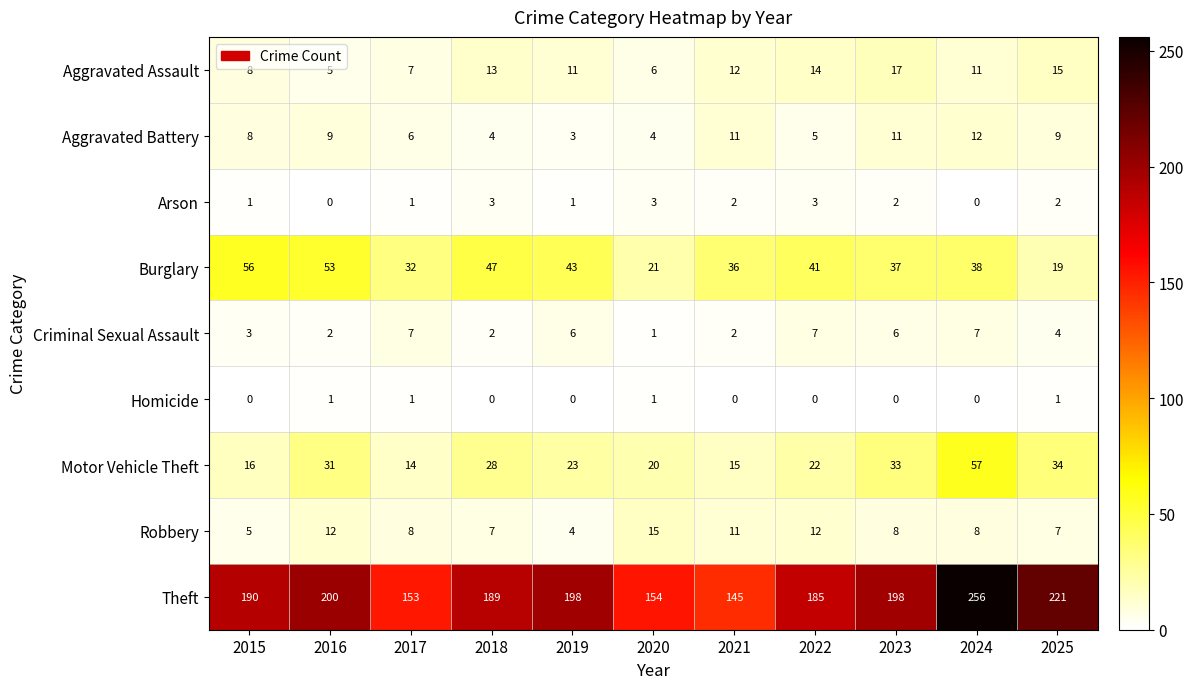

At which category is the sum across all series the highest?

2024